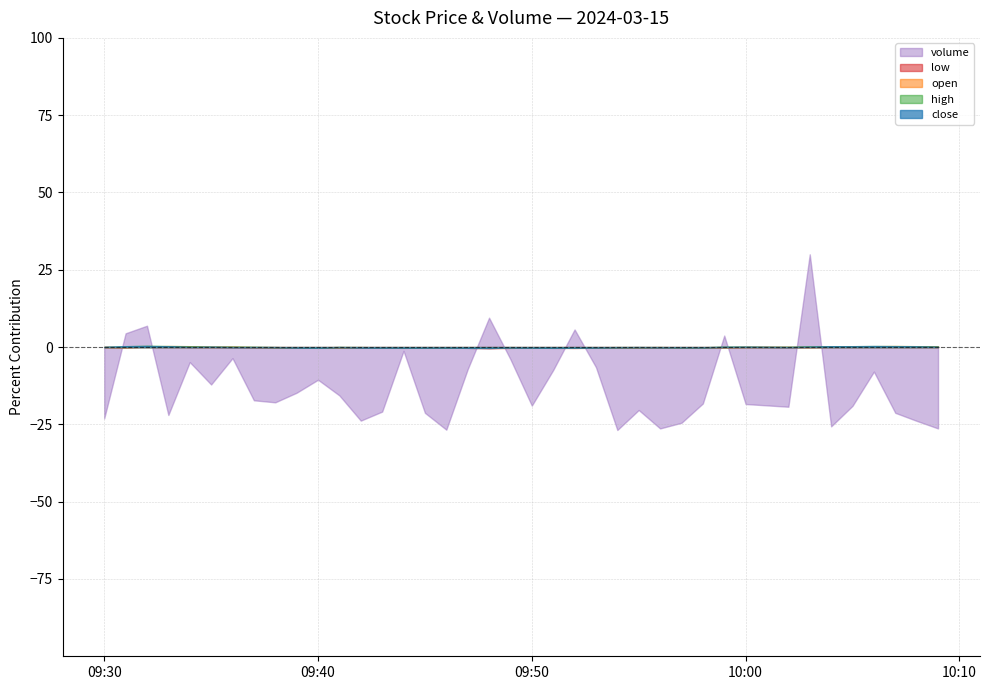

Which series has the largest range (max minus min)?

volume